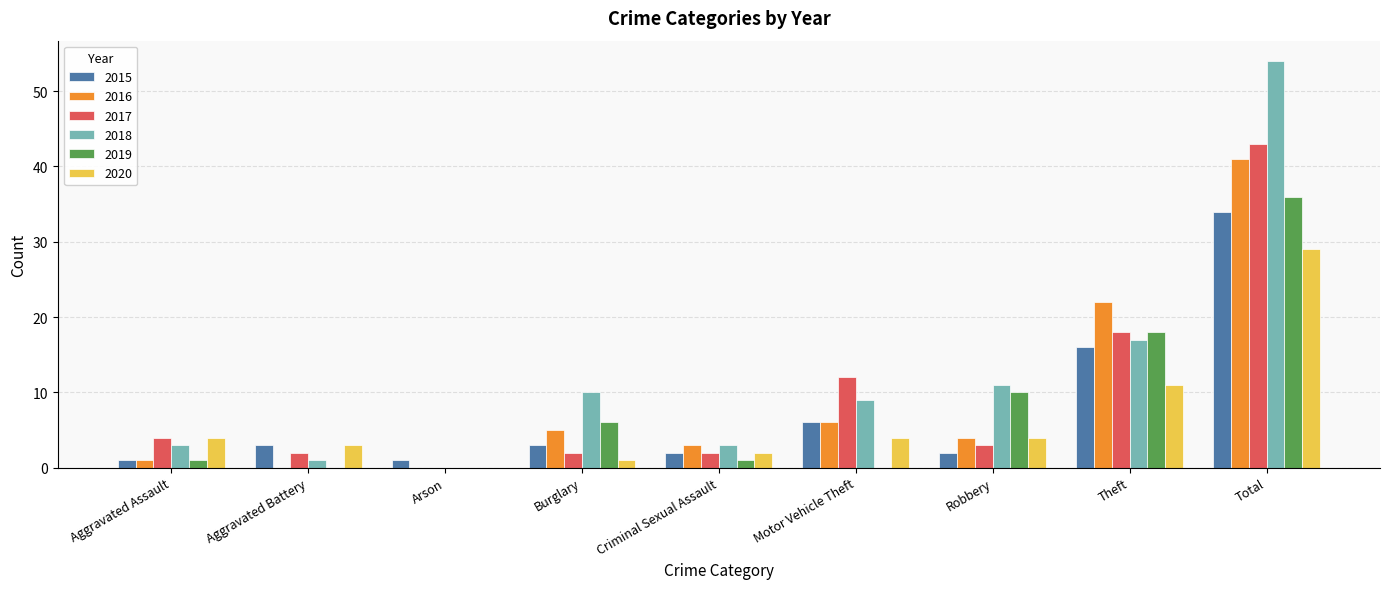

Which series has the largest total across all categories?

2018